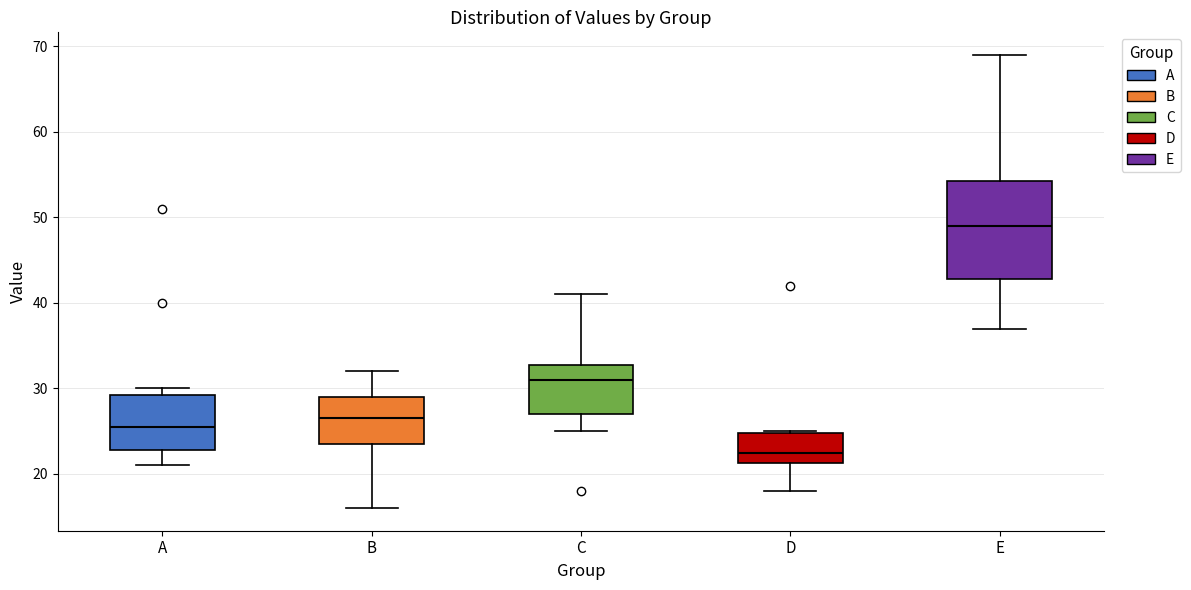

Reading left to right, read every box against the y-axis: the position of its median line, the range the box covers, and the ends of its whiskers. The values are not printed on the chart, so give them approximately, as read against the axis.

A: median 26, box 23 to 29, whiskers 21 to 30
B: median 27, box 24 to 29, whiskers 16 to 32
C: median 31, box 27 to 33, whiskers 25 to 41
D: median 23, box 21 to 25, whiskers 18 to 25
E: median 49, box 43 to 54, whiskers 37 to 69